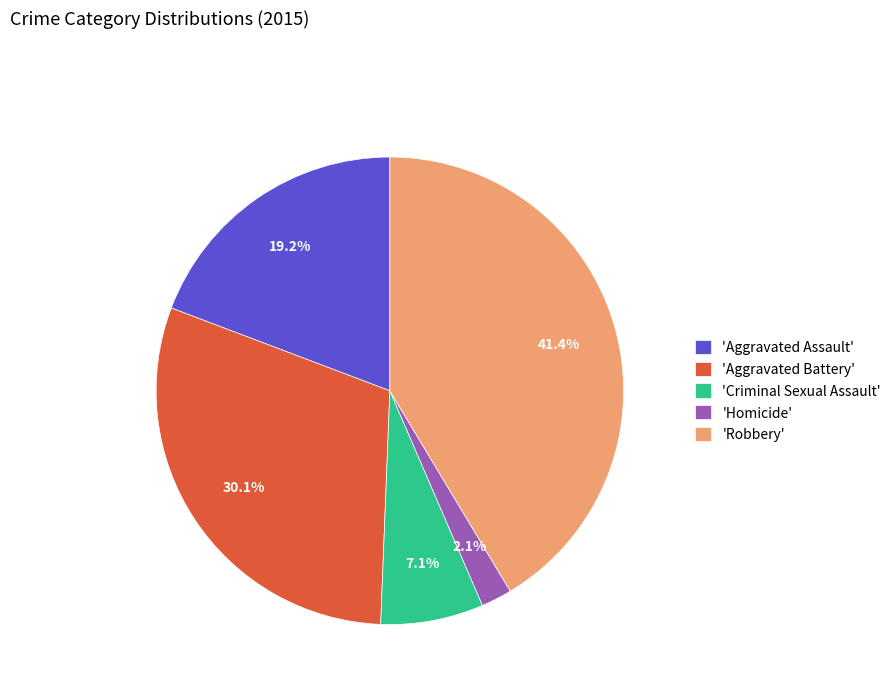

Do 'Aggravated Assault' and 'Criminal Sexual Assault' together represent more than half of the pie?

No